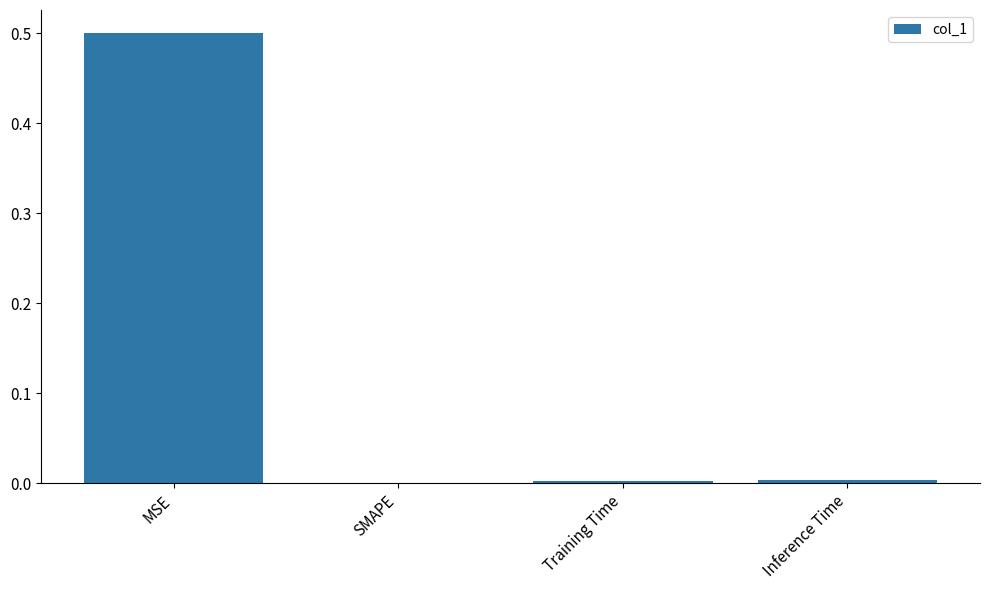

What is the change in value from MSE to SMAPE?

-0.5